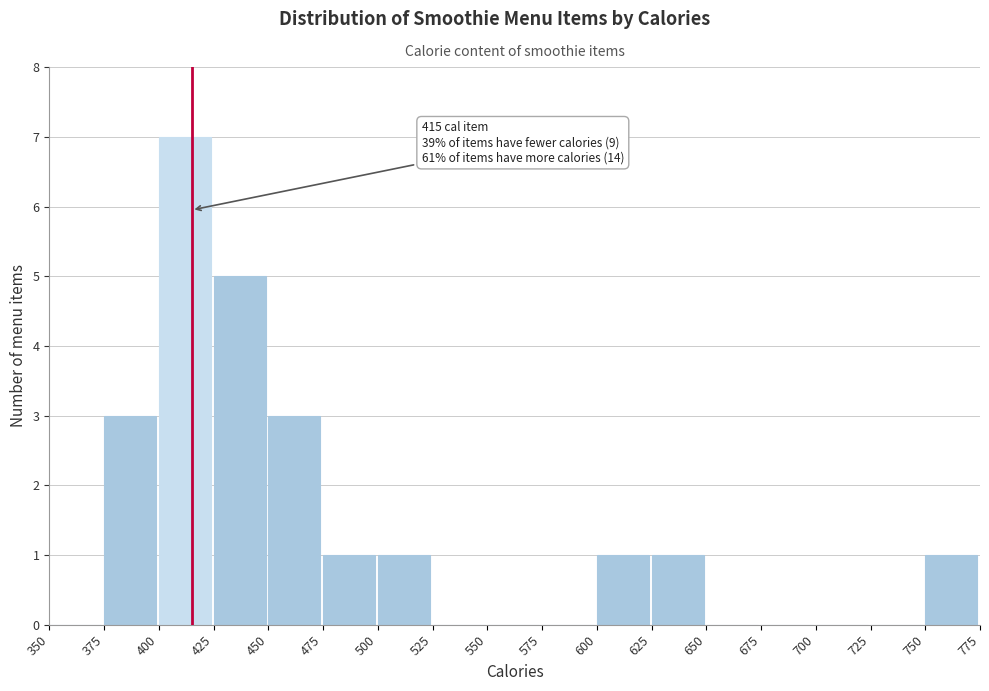

Over which range of the x-axis is the bar tallest?

400 to 425